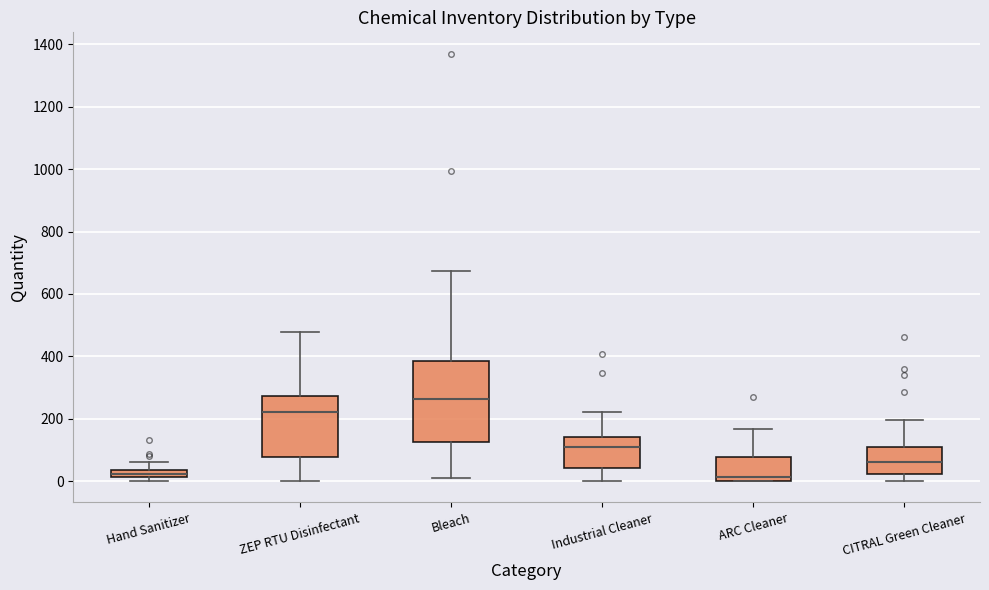

Which box has the highest median line?

Bleach